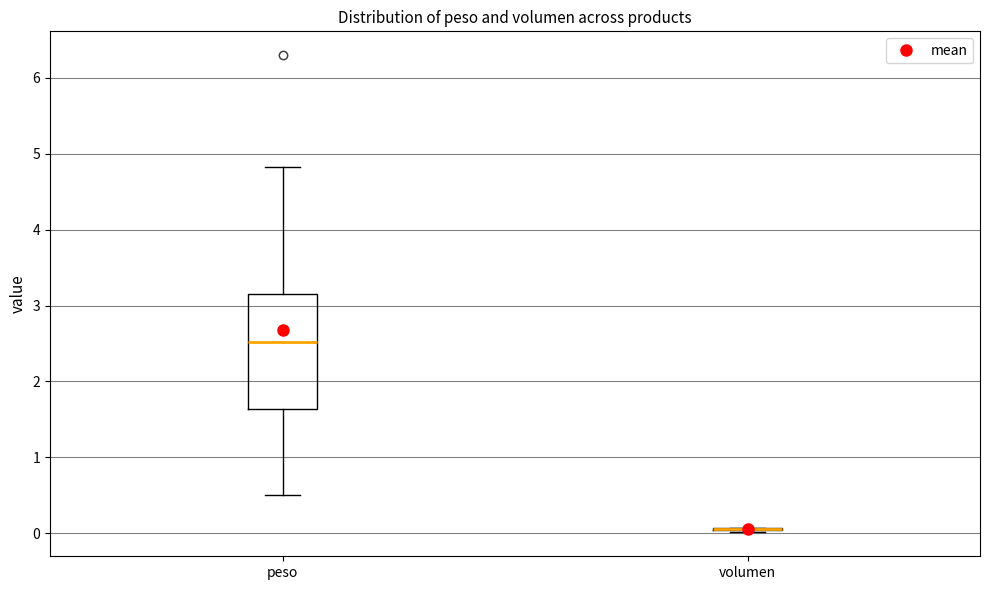

Where does the median line of the box for peso sit on the y-axis? The values are not printed on the chart, so give them approximately, as read against the axis.

2.5